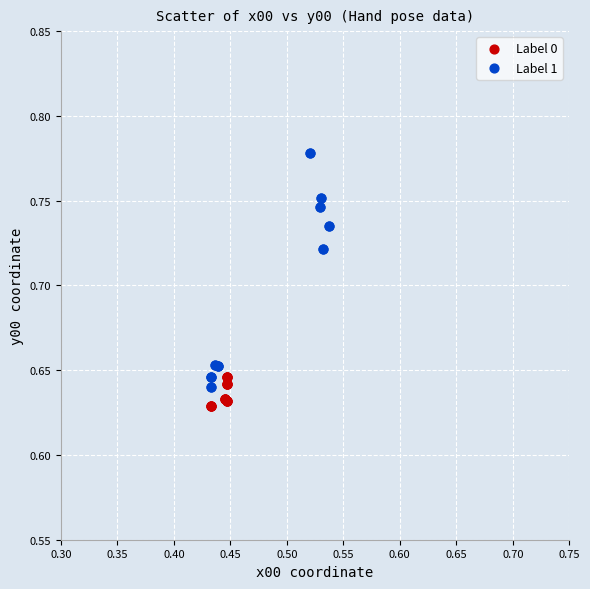

Which series contains the highest Y value?

Label 1